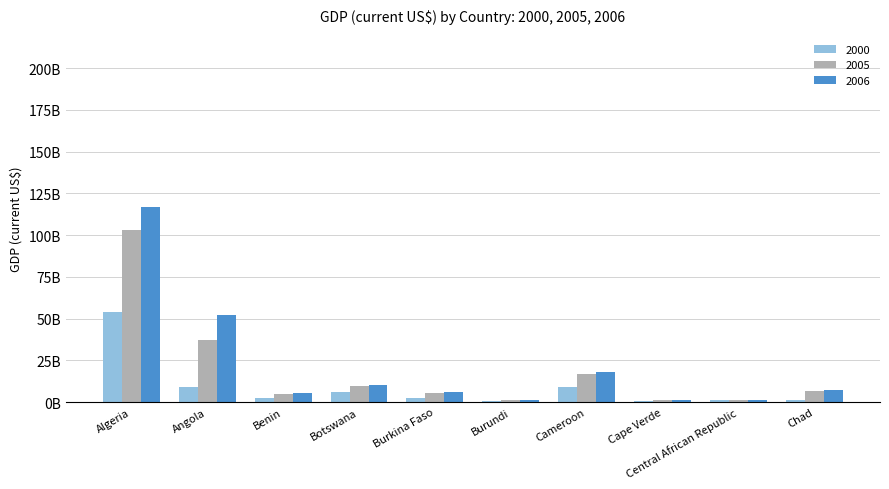

True or false: 2000 has a value of 1829530516 at Chad.

False